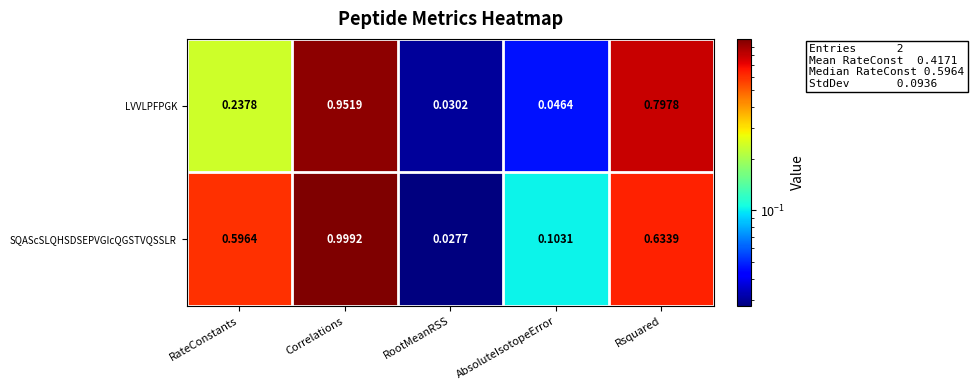

At RootMeanRSS, list the series in order from largest to smallest.

LVVLPFPGK, SQAScSLQHSDSEPVGIcQGSTVQSSLR